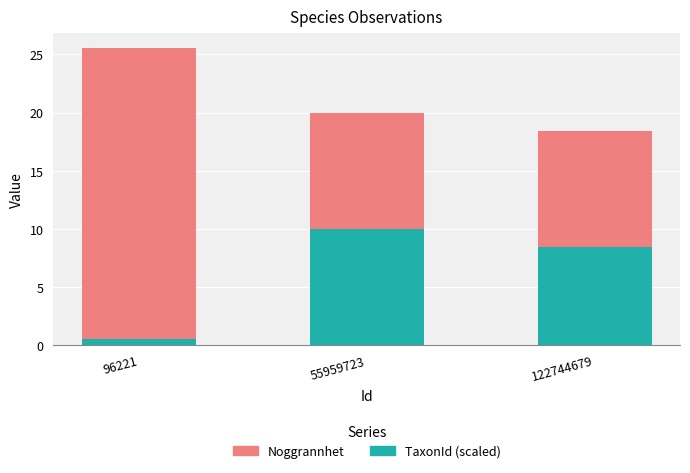

What are all the series names shown in the legend?

Noggrannhet, TaxonId (scaled)